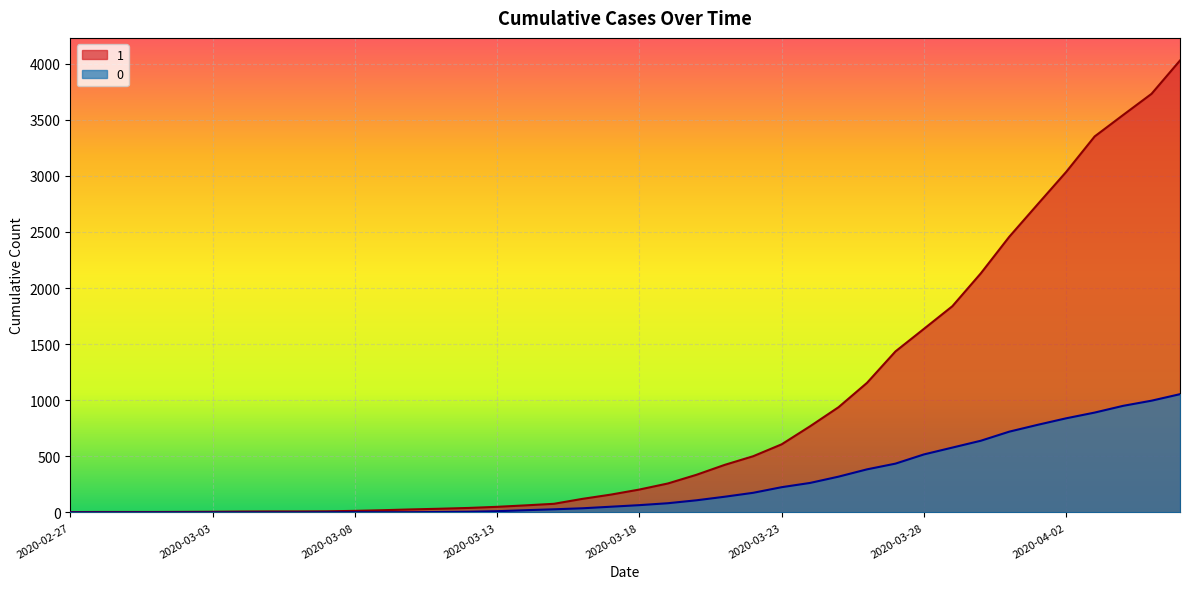

What is the sum of all 0 values?

10324